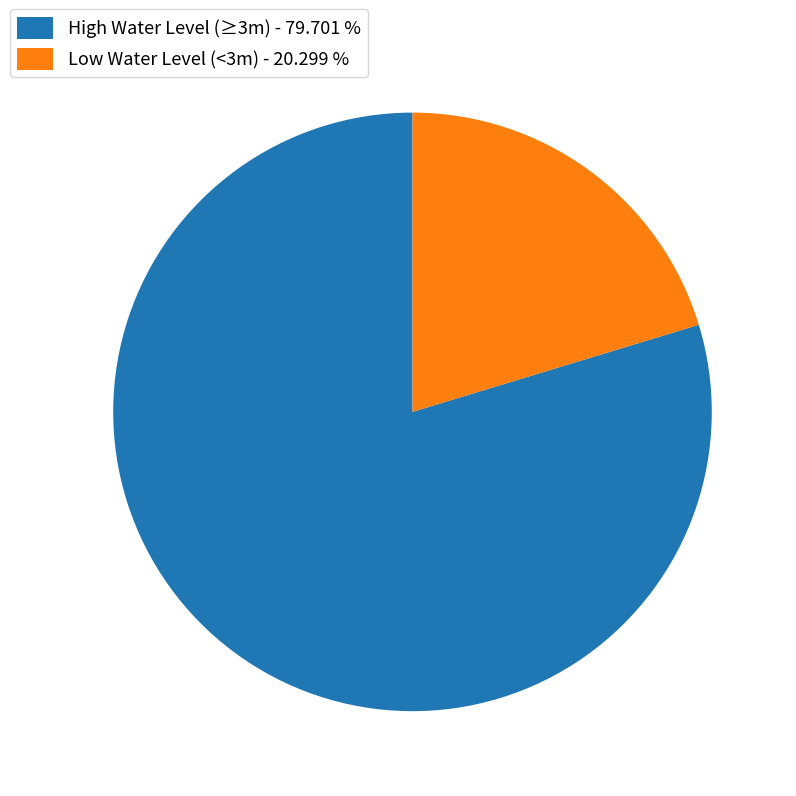

Rank the categories by value from lowest to highest.

Low Water Level (<3m) - 20.299 %, High Water Level (≥3m) - 79.701 %